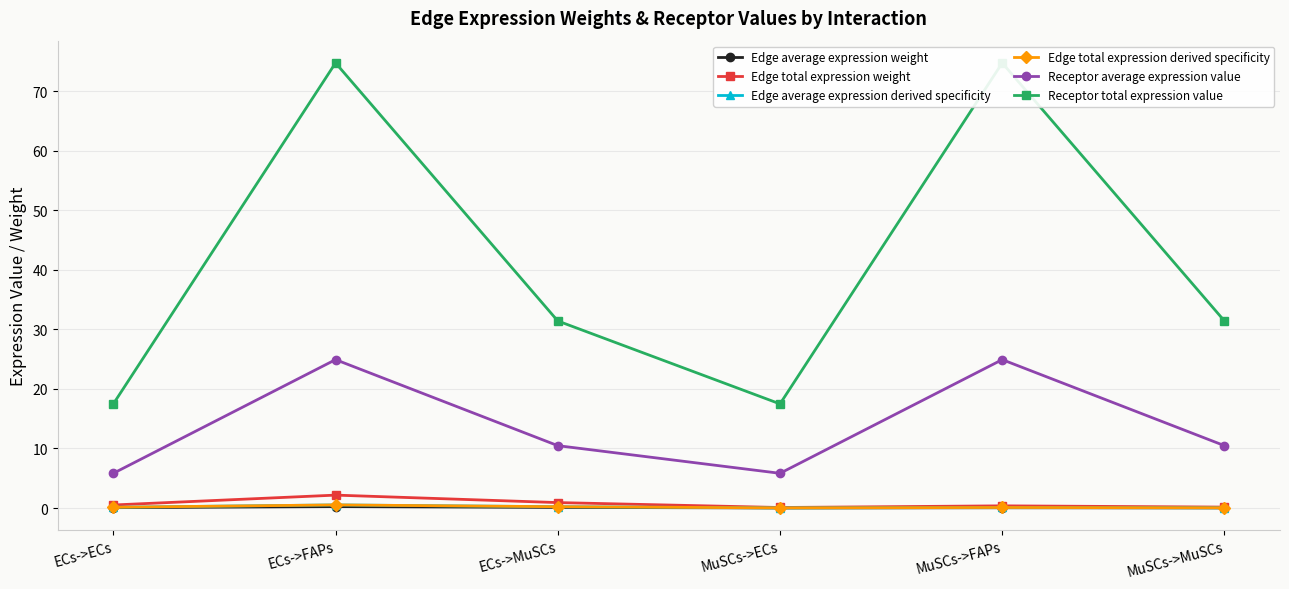

What is the difference between the maximum and minimum values in the Edge total expression derived specificity series?

0.5